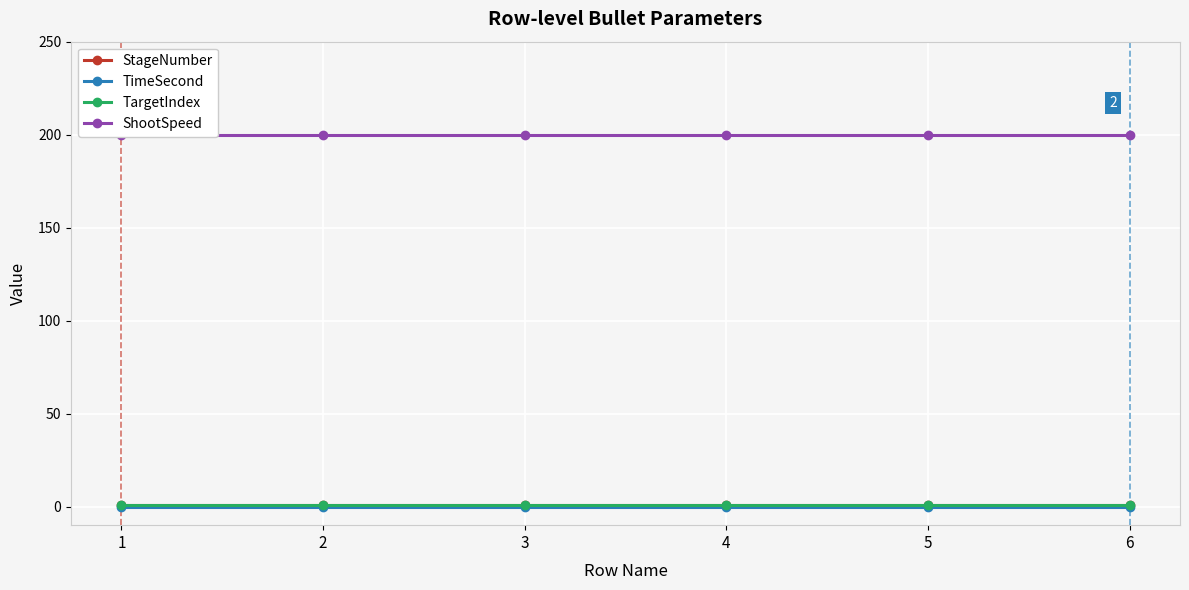

The StageNumber series shows 1 at 4. True or false?

True